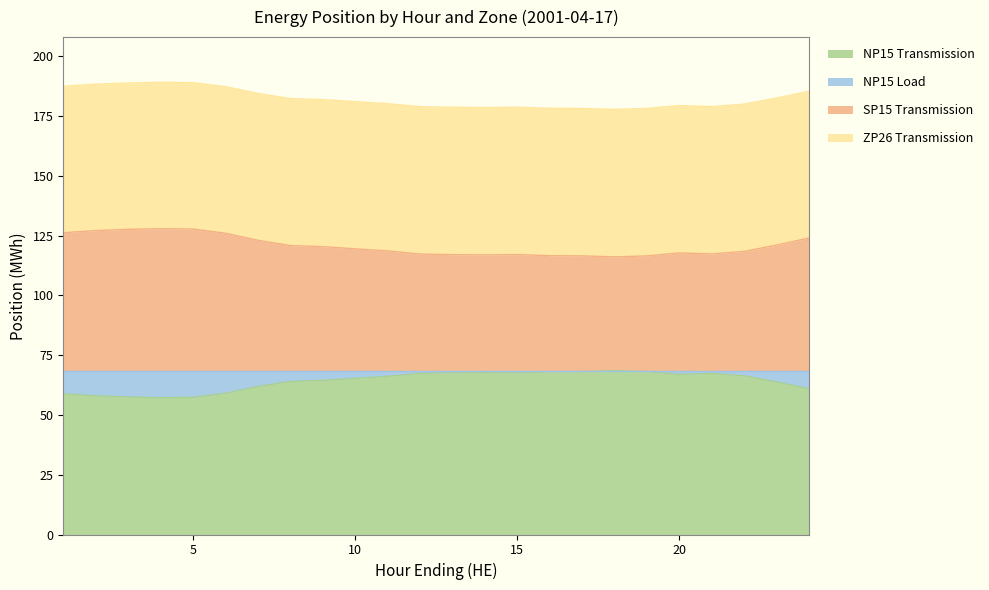

Does the chart have visible grid lines?

No